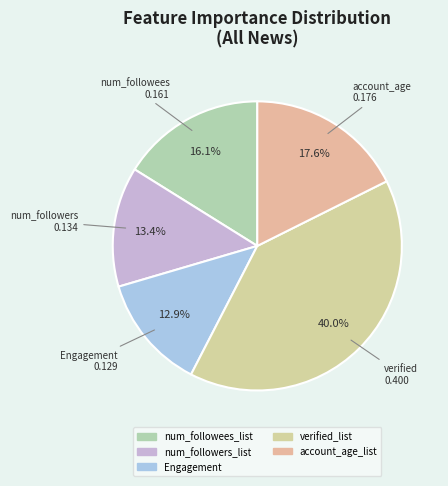

The account_age_list slice represents 6% of the pie. True or false?

False